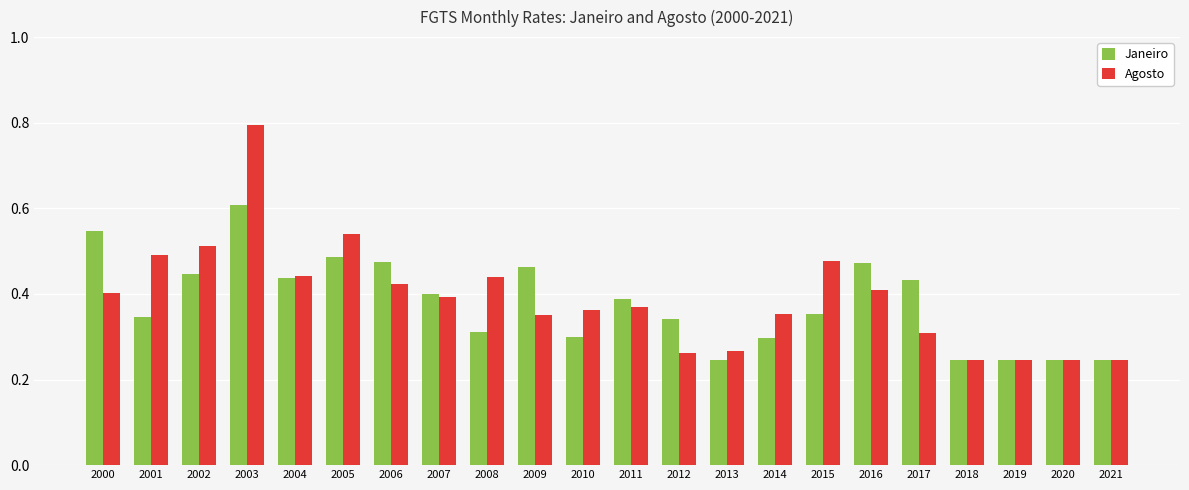

What is the greatest value displayed?

0.8